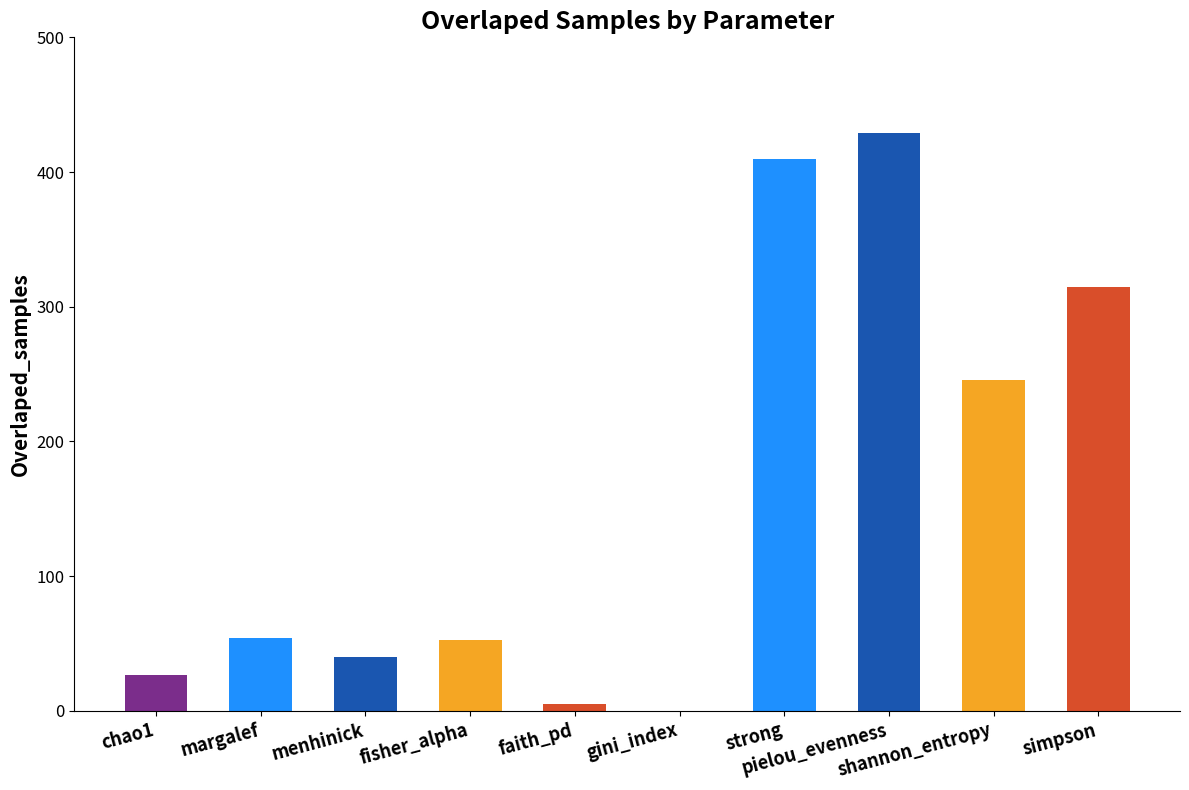

True or false: the data shows 248 at strong.

False